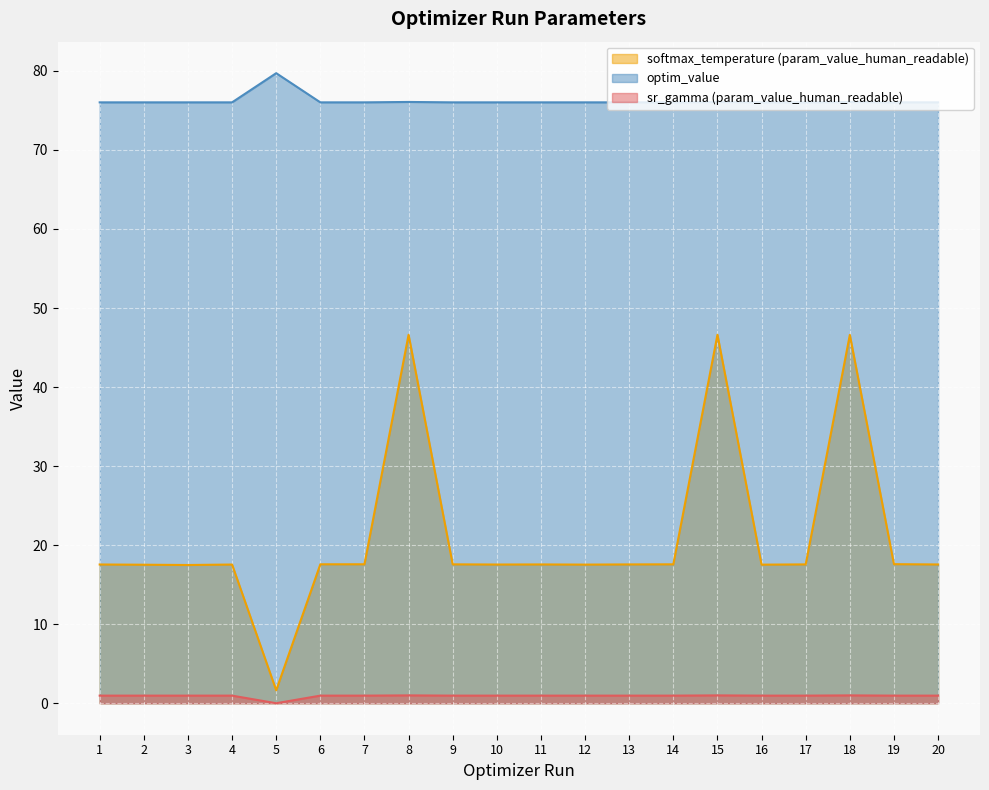

The value of optim_value at 9 is 76.0. True or false?

True